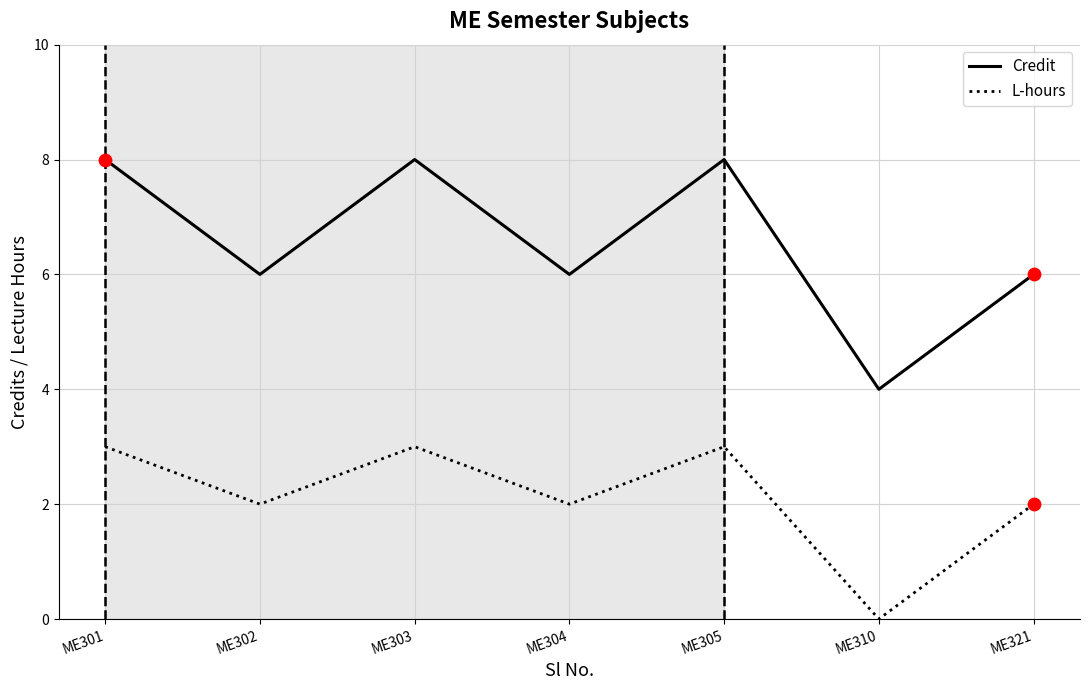

What are all the series names shown in the legend?

Credit, L-hours